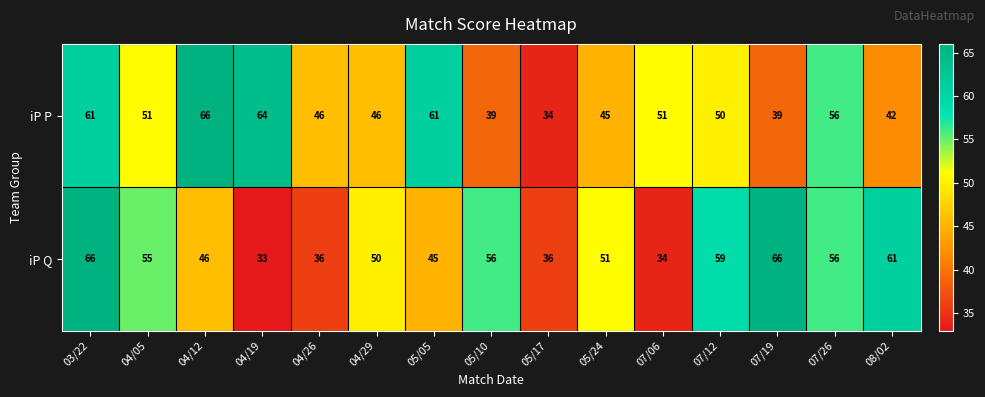

The iP P series shows 34 at 05/17. True or false?

True